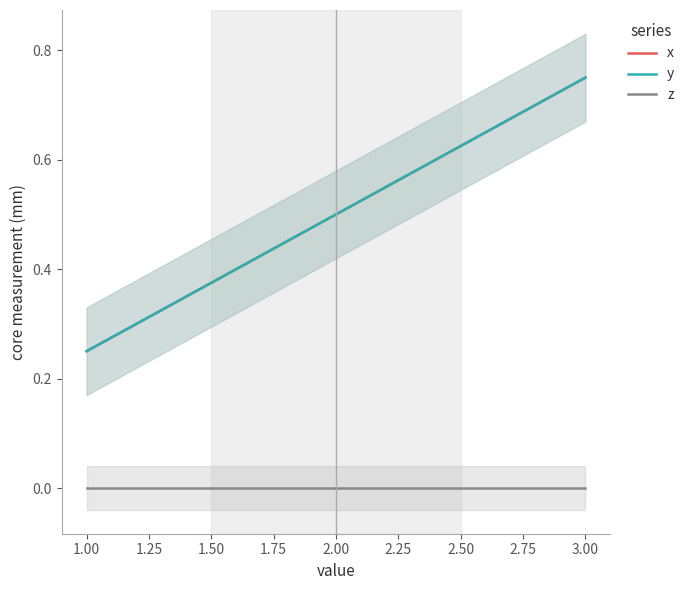

Is the value of y at 1.00 greater than the value of z at 1.00?

Yes